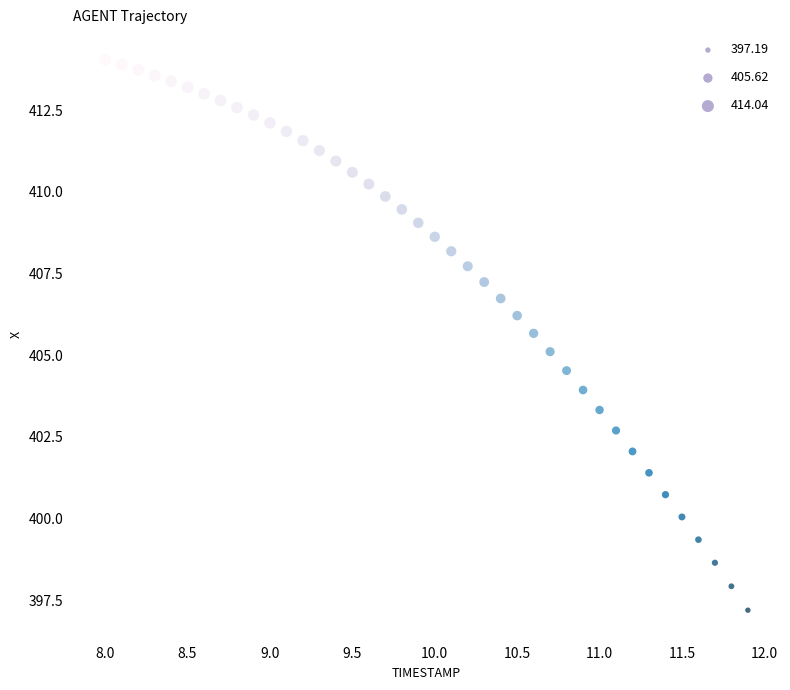

What is the range of Y values (max minus min)?

16.9